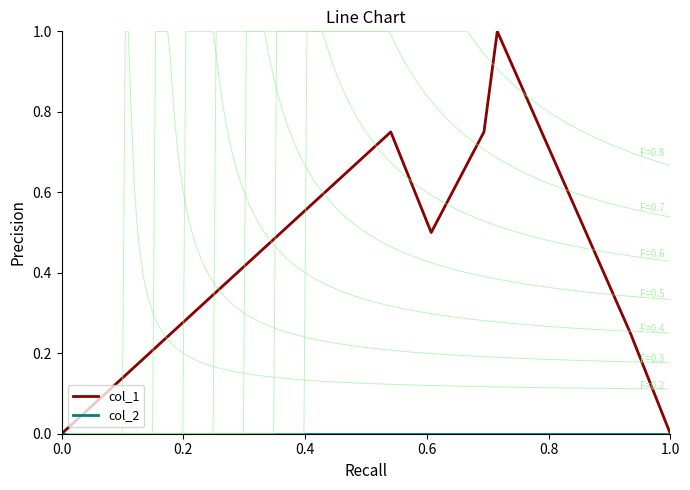

Reading left to right, list all the values displayed in this chart.

col_1: 0.0	0.8	0.5	0.8	1.0	0.2	0.0
col_2: 0.0	0.0	0.0	0.0	0.0	0.0	0.0